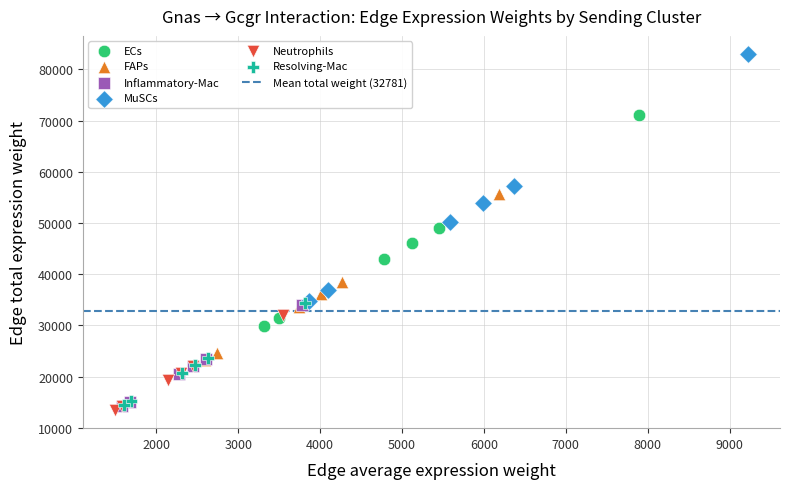

Which series reaches the maximum Y coordinate?

MuSCs